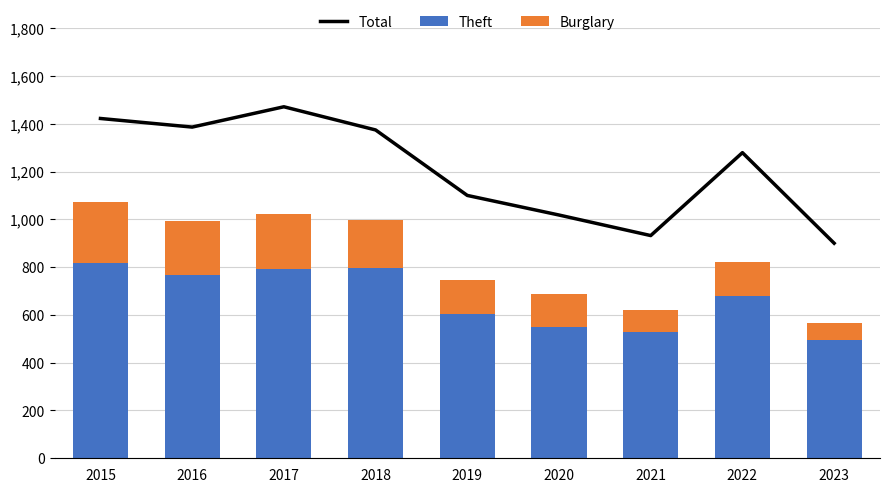

Reading left to right, extract all data points from this chart.

Total: 2015=1422	2016=1386	2017=1471	2018=1374	2019=1100	2020=1018	2021=932	2022=1279	2023=900
Theft: 2015=818	2016=767	2017=791	2018=798	2019=603	2020=550	2021=530	2022=681	2023=497
Burglary: 2015=254	2016=227	2017=233	2018=200	2019=144	2020=138	2021=92	2022=139	2023=71